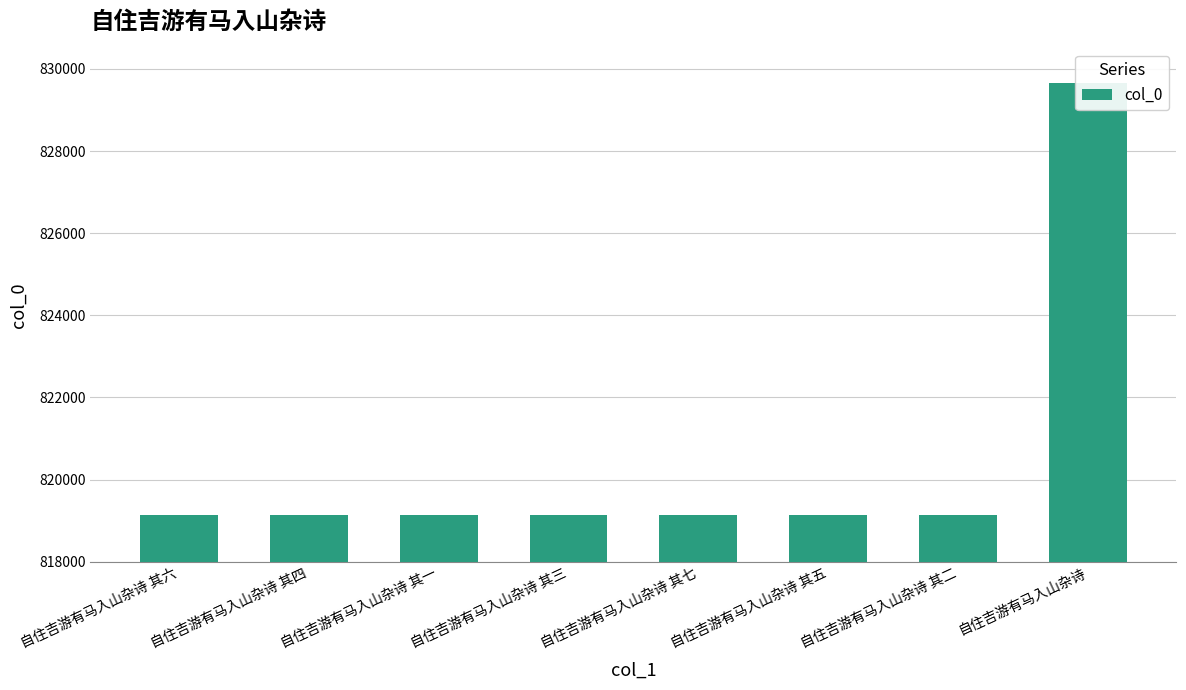

Rank the categories by value from highest to lowest.

自住吉游有马入山杂诗, 自住吉游有马入山杂诗 其七, 自住吉游有马入山杂诗 其六, 自住吉游有马入山杂诗 其五, 自住吉游有马入山杂诗 其四, 自住吉游有马入山杂诗 其三, 自住吉游有马入山杂诗 其二, 自住吉游有马入山杂诗 其一